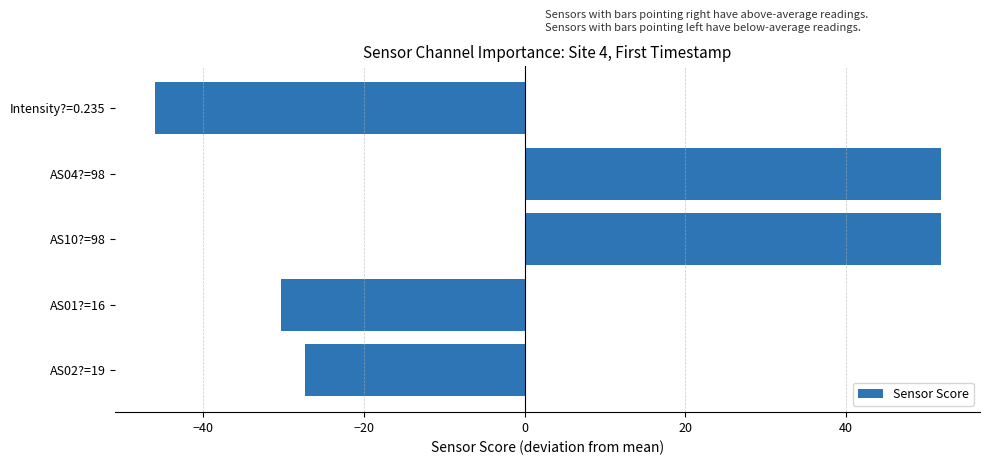

What is the value of the 3rd bar from the top?

51.8